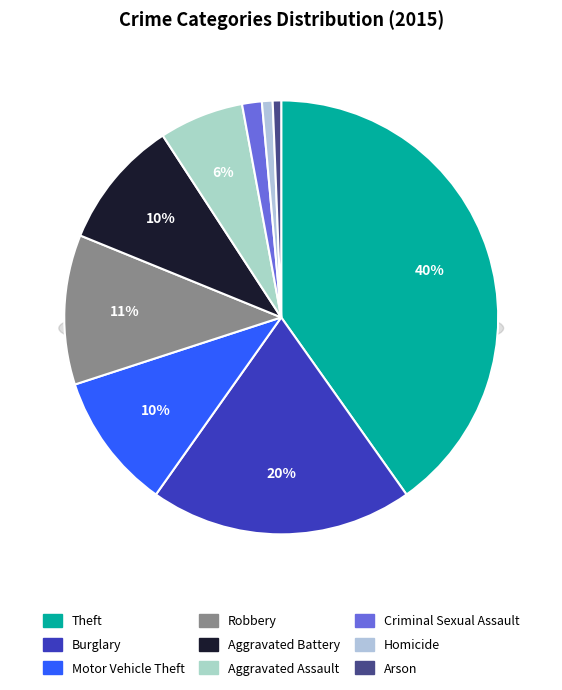

Is it true that Motor Vehicle Theft is 1% of the pie?

False